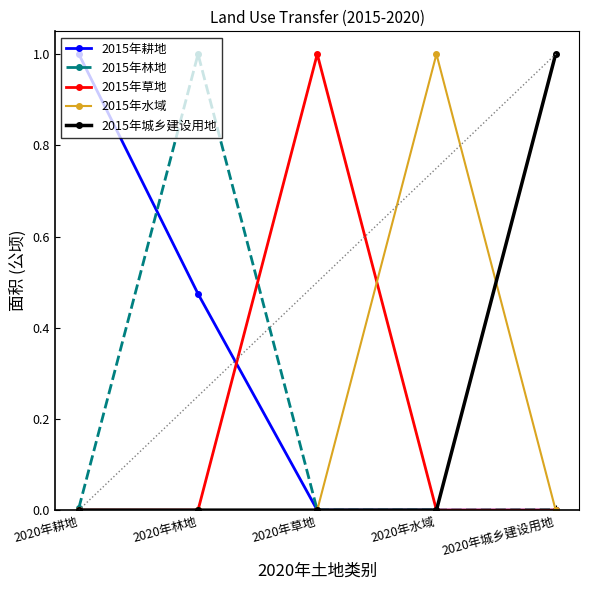

What is the spread (max minus min) of values at 2020年林地?

1.0